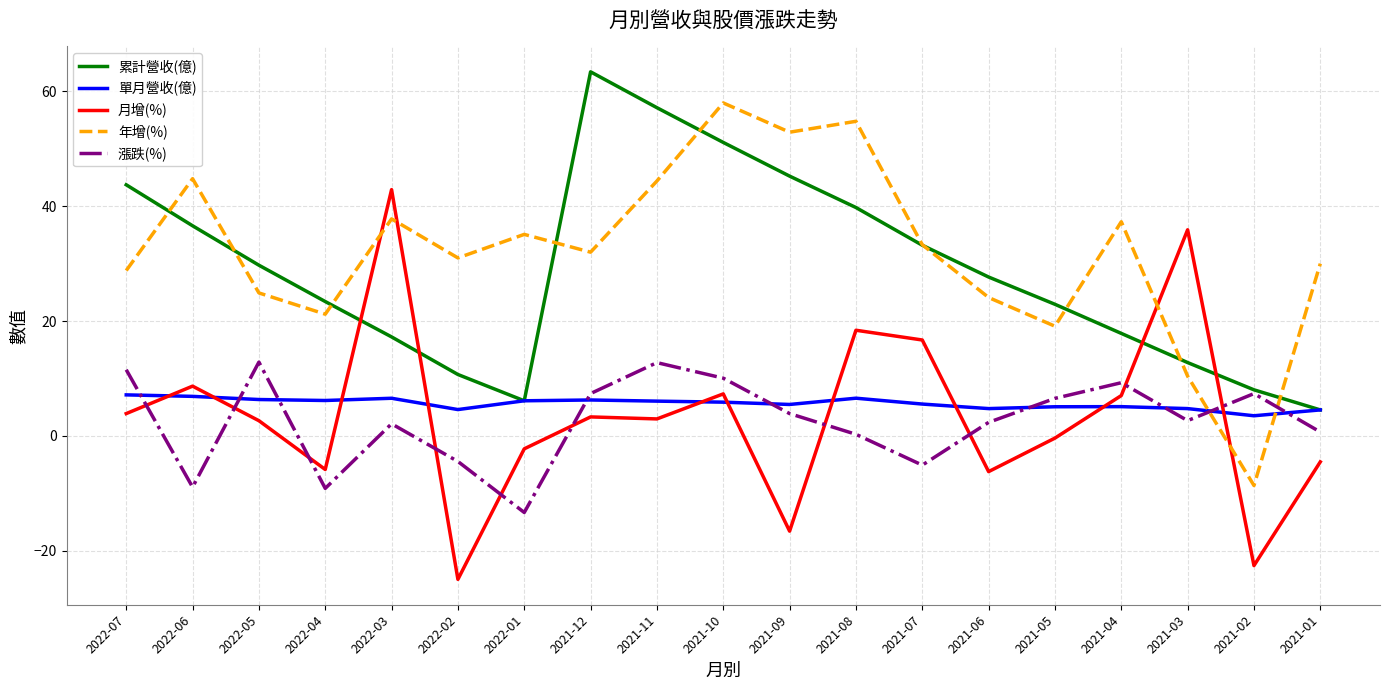

Is this an area chart (filled region under the line)?

No